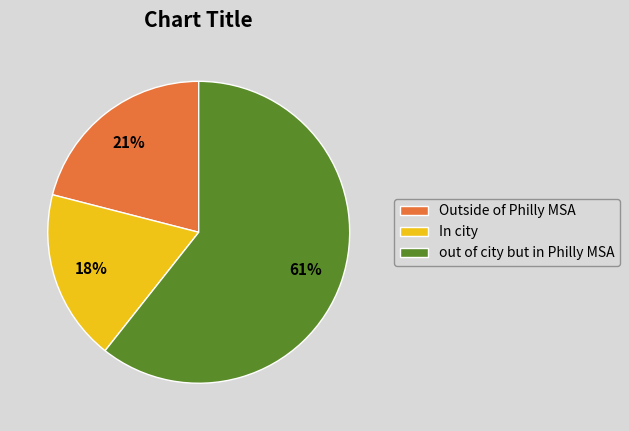

To the nearest percent, what percentage of the pie is In city?

18%